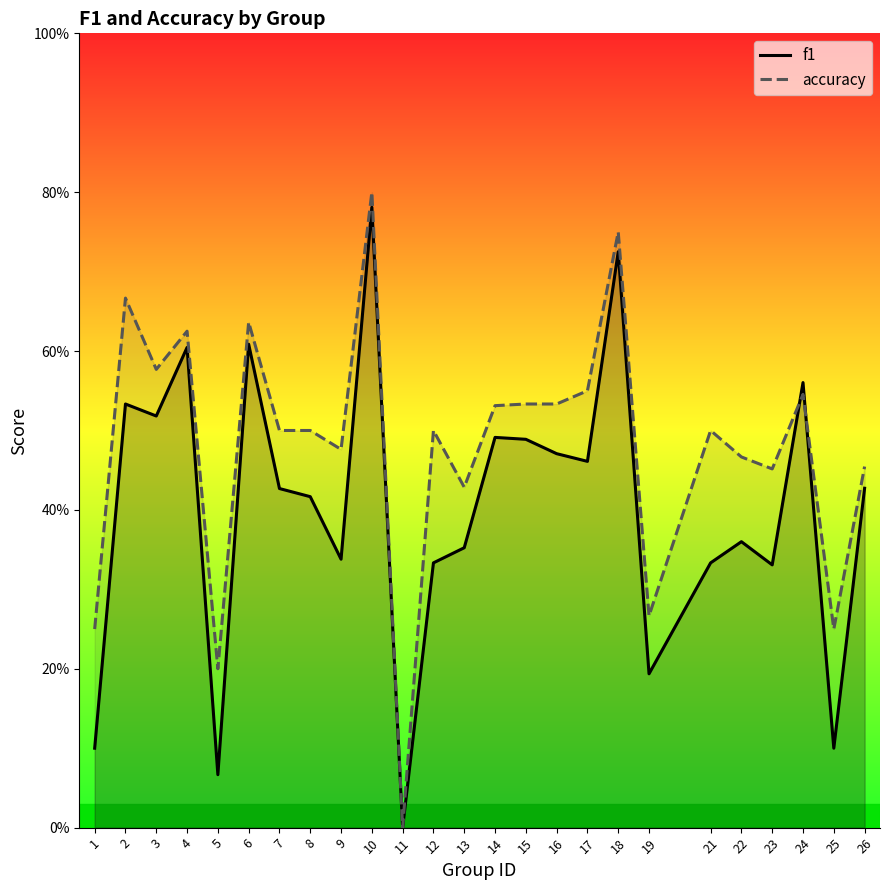

What is the spread (max minus min) of values at 16?

0.1